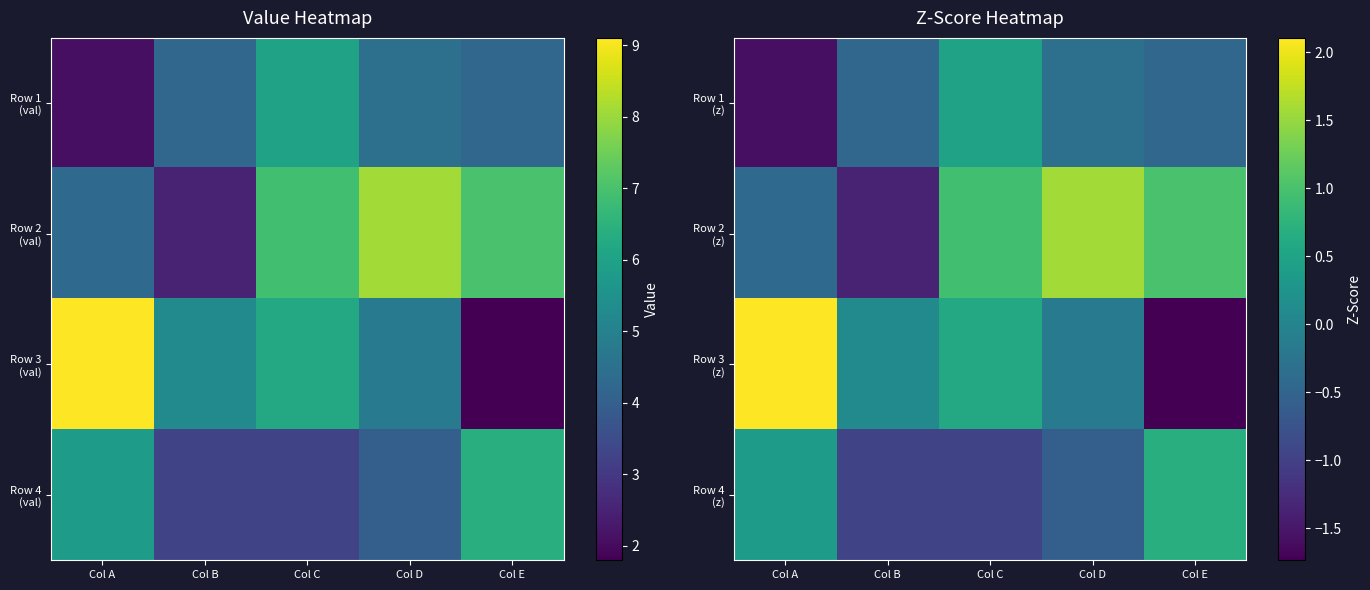

Rank the series at Col E from lowest to highest value.

Row 3 (z), Row 1 (z), Row 4 (z), Row 2 (z)